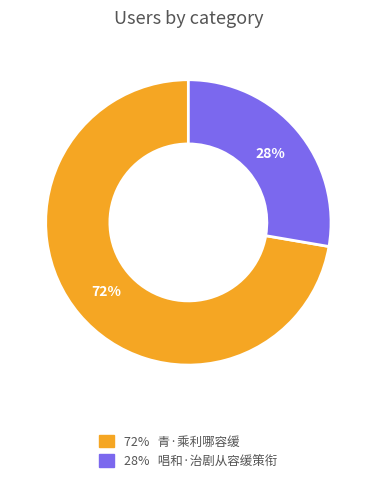

To the nearest percent, what is the average slice percentage?

50%